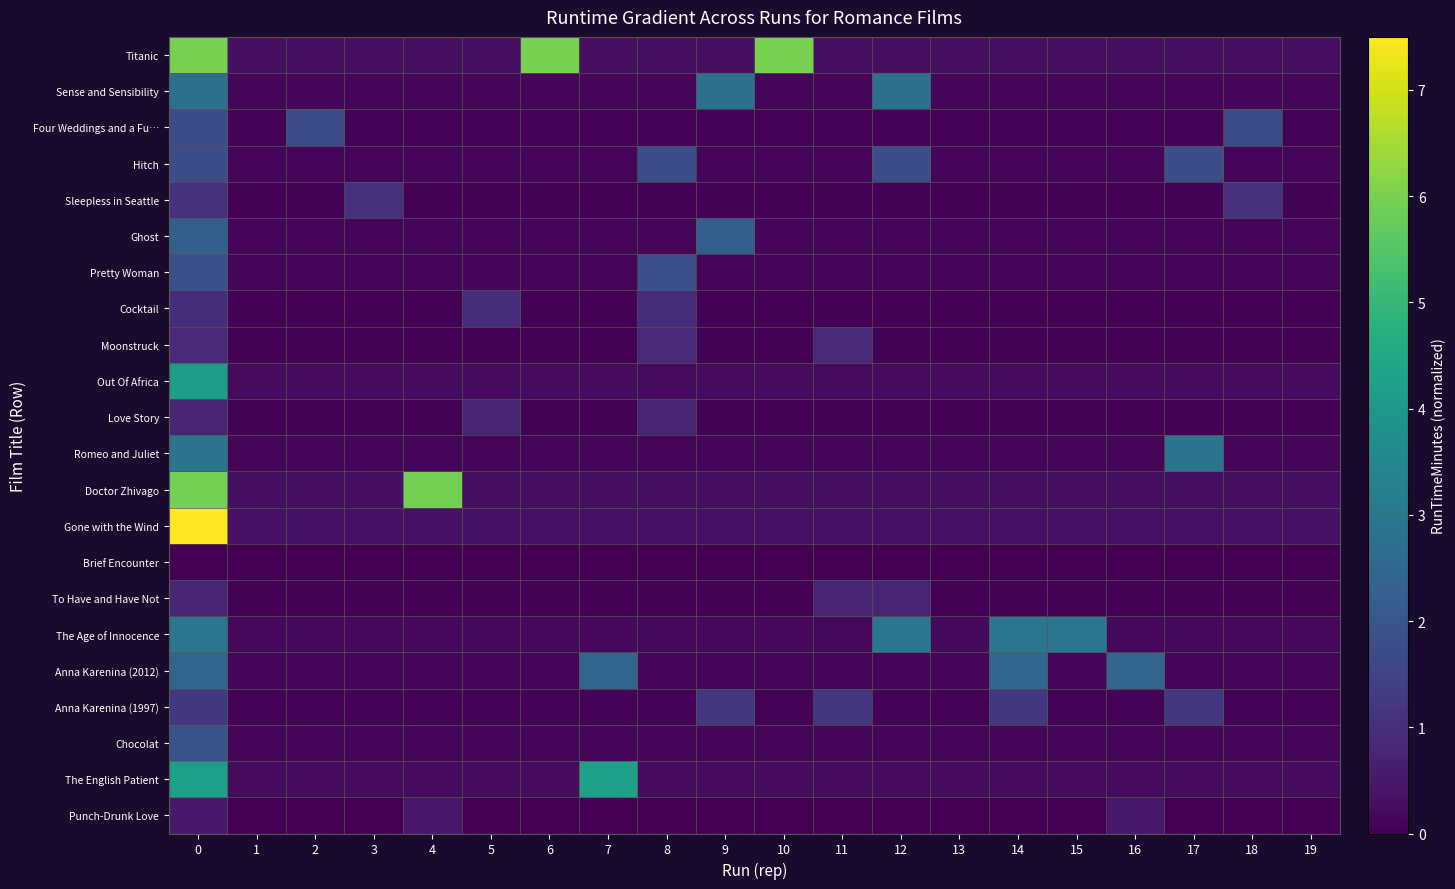

Reading left to right, transcribe all the data shown in this chart.

Titanic: 0=6.0	1=0.3	2=0.3	3=0.3	4=0.3	5=0.3	6=6.0	7=0.3	8=0.3	9=0.3	10=6.0	11=0.3	12=0.3	13=0.3	14=0.3	15=0.3	16=0.3	17=0.3	18=0.3	19=0.3
Sense and Sensibility: 0=2.8	1=0.1	2=0.1	3=0.1	4=0.1	5=0.1	6=0.1	7=0.1	8=0.1	9=2.8	10=0.1	11=0.1	12=2.8	13=0.1	14=0.1	15=0.1	16=0.1	17=0.1	18=0.1	19=0.1
Four Weddings and a Fu…: 0=1.7	1=0.1	2=1.7	3=0.1	4=0.1	5=0.1	6=0.1	7=0.1	8=0.1	9=0.1	10=0.1	11=0.1	12=0.1	13=0.1	14=0.1	15=0.1	16=0.1	17=0.1	18=1.7	19=0.1
Hitch: 0=1.8	1=0.1	2=0.1	3=0.1	4=0.1	5=0.1	6=0.1	7=0.1	8=1.8	9=0.1	10=0.1	11=0.1	12=1.8	13=0.1	14=0.1	15=0.1	16=0.1	17=1.8	18=0.1	19=0.1
Sleepless in Seattle: 0=1.1	1=0.1	2=0.1	3=1.1	4=0.1	5=0.1	6=0.1	7=0.1	8=0.1	9=0.1	10=0.1	11=0.1	12=0.1	13=0.1	14=0.1	15=0.1	16=0.1	17=0.1	18=1.1	19=0.1
Ghost: 0=2.3	1=0.1	2=0.1	3=0.1	4=0.1	5=0.1	6=0.1	7=0.1	8=0.1	9=2.3	10=0.1	11=0.1	12=0.1	13=0.1	14=0.1	15=0.1	16=0.1	17=0.1	18=0.1	19=0.1
Pretty Woman: 0=1.8	1=0.1	2=0.1	3=0.1	4=0.1	5=0.1	6=0.1	7=0.1	8=1.8	9=0.1	10=0.1	11=0.1	12=0.1	13=0.1	14=0.1	15=0.1	16=0.1	17=0.1	18=0.1	19=0.1
Cocktail: 0=0.9	1=0.0	2=0.0	3=0.0	4=0.0	5=0.9	6=0.0	7=0.0	8=0.9	9=0.0	10=0.0	11=0.0	12=0.0	13=0.0	14=0.0	15=0.0	16=0.0	17=0.0	18=0.0	19=0.0
Moonstruck: 0=0.9	1=0.0	2=0.0	3=0.0	4=0.0	5=0.0	6=0.0	7=0.0	8=0.9	9=0.0	10=0.0	11=0.9	12=0.0	13=0.0	14=0.0	15=0.0	16=0.0	17=0.0	18=0.0	19=0.0
Out Of Africa: 0=4.2	1=0.2	2=0.2	3=0.2	4=0.2	5=0.2	6=0.2	7=0.2	8=0.2	9=0.2	10=0.2	11=0.2	12=0.2	13=0.2	14=0.2	15=0.2	16=0.2	17=0.2	18=0.2	19=0.2
Love Story: 0=0.8	1=0.0	2=0.0	3=0.0	4=0.0	5=0.8	6=0.0	7=0.0	8=0.8	9=0.0	10=0.0	11=0.0	12=0.0	13=0.0	14=0.0	15=0.0	16=0.0	17=0.0	18=0.0	19=0.0
Romeo and Juliet: 0=2.9	1=0.1	2=0.1	3=0.1	4=0.1	5=0.1	6=0.1	7=0.1	8=0.1	9=0.1	10=0.1	11=0.1	12=0.1	13=0.1	14=0.1	15=0.1	16=0.1	17=2.9	18=0.1	19=0.1
Doctor Zhivago: 0=5.9	1=0.3	2=0.3	3=0.3	4=5.9	5=0.3	6=0.3	7=0.3	8=0.3	9=0.3	10=0.3	11=0.3	12=0.3	13=0.3	14=0.3	15=0.3	16=0.3	17=0.3	18=0.3	19=0.3
Gone with the Wind: 0=7.5	1=0.4	2=0.4	3=0.4	4=0.4	5=0.4	6=0.4	7=0.4	8=0.4	9=0.4	10=0.4	11=0.4	12=0.4	13=0.4	14=0.4	15=0.4	16=0.4	17=0.4	18=0.4	19=0.4
Brief Encounter: 0=0.0	1=0.0	2=0.0	3=0.0	4=0.0	5=0.0	6=0.0	7=0.0	8=0.0	9=0.0	10=0.0	11=0.0	12=0.0	13=0.0	14=0.0	15=0.0	16=0.0	17=0.0	18=0.0	19=0.0
To Have and Have Not: 0=0.8	1=0.0	2=0.0	3=0.0	4=0.0	5=0.0	6=0.0	7=0.0	8=0.0	9=0.0	10=0.0	11=0.8	12=0.8	13=0.0	14=0.0	15=0.0	16=0.0	17=0.0	18=0.0	19=0.0
The Age of Innocence: 0=2.9	1=0.1	2=0.1	3=0.1	4=0.1	5=0.1	6=0.1	7=0.1	8=0.1	9=0.1	10=0.1	11=0.1	12=2.9	13=0.1	14=2.9	15=2.9	16=0.1	17=0.1	18=0.1	19=0.1
Anna Karenina (2012): 0=2.4	1=0.1	2=0.1	3=0.1	4=0.1	5=0.1	6=0.1	7=2.4	8=0.1	9=0.1	10=0.1	11=0.1	12=0.1	13=0.1	14=2.4	15=0.1	16=2.4	17=0.1	18=0.1	19=0.1
Anna Karenina (1997): 0=1.2	1=0.1	2=0.1	3=0.1	4=0.1	5=0.1	6=0.1	7=0.1	8=0.1	9=1.2	10=0.1	11=1.2	12=0.1	13=0.1	14=1.2	15=0.1	16=0.1	17=1.2	18=0.1	19=0.1
Chocolat: 0=1.9	1=0.1	2=0.1	3=0.1	4=0.1	5=0.1	6=0.1	7=0.1	8=0.1	9=0.1	10=0.1	11=0.1	12=0.1	13=0.1	14=0.1	15=0.1	16=0.1	17=0.1	18=0.1	19=0.1
The English Patient: 0=4.2	1=0.2	2=0.2	3=0.2	4=0.2	5=0.2	6=0.2	7=4.2	8=0.2	9=0.2	10=0.2	11=0.2	12=0.2	13=0.2	14=0.2	15=0.2	16=0.2	17=0.2	18=0.2	19=0.2
Punch-Drunk Love: 0=0.5	1=0.0	2=0.0	3=0.0	4=0.5	5=0.0	6=0.0	7=0.0	8=0.0	9=0.0	10=0.0	11=0.0	12=0.0	13=0.0	14=0.0	15=0.0	16=0.5	17=0.0	18=0.0	19=0.0